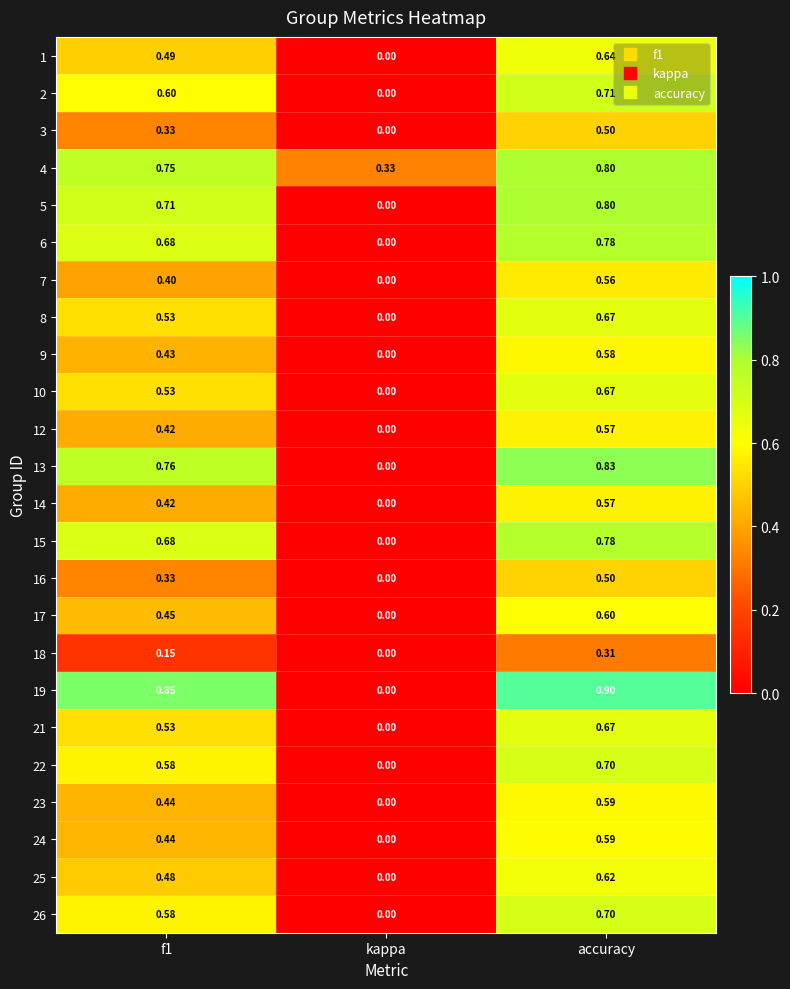

What is the difference between the highest and lowest values at accuracy?

0.6